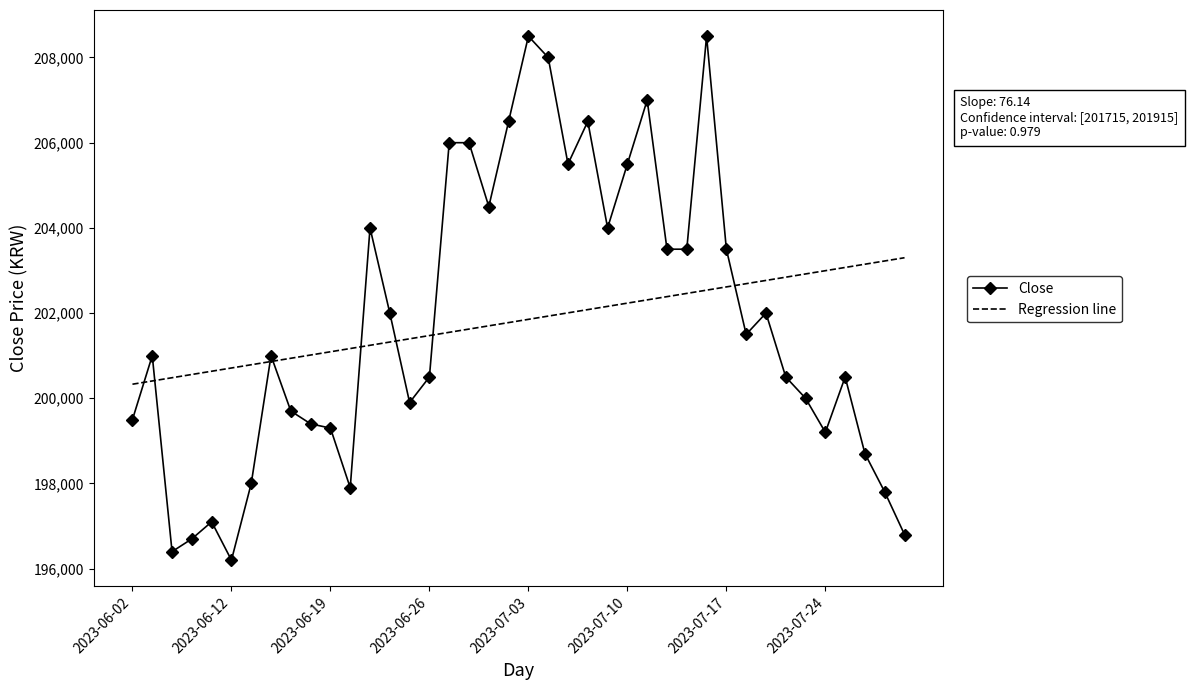

At how many categories does at least one series exceed 208202?

2